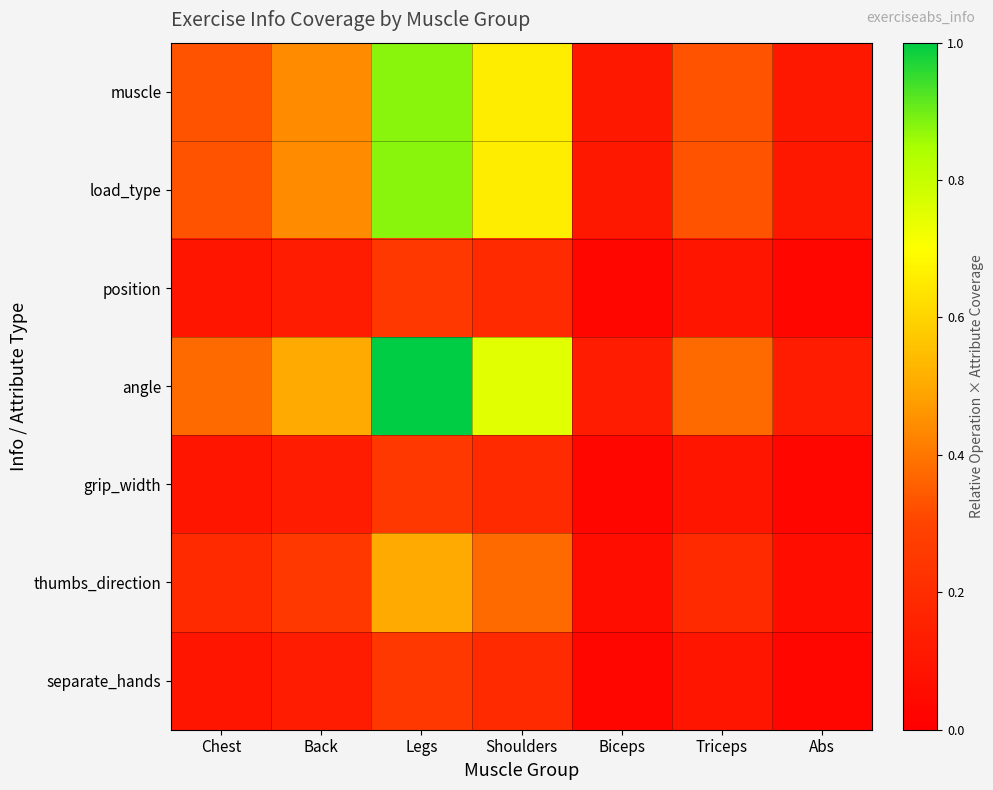

Between Legs and Triceps, which series saw the biggest shift?

angle